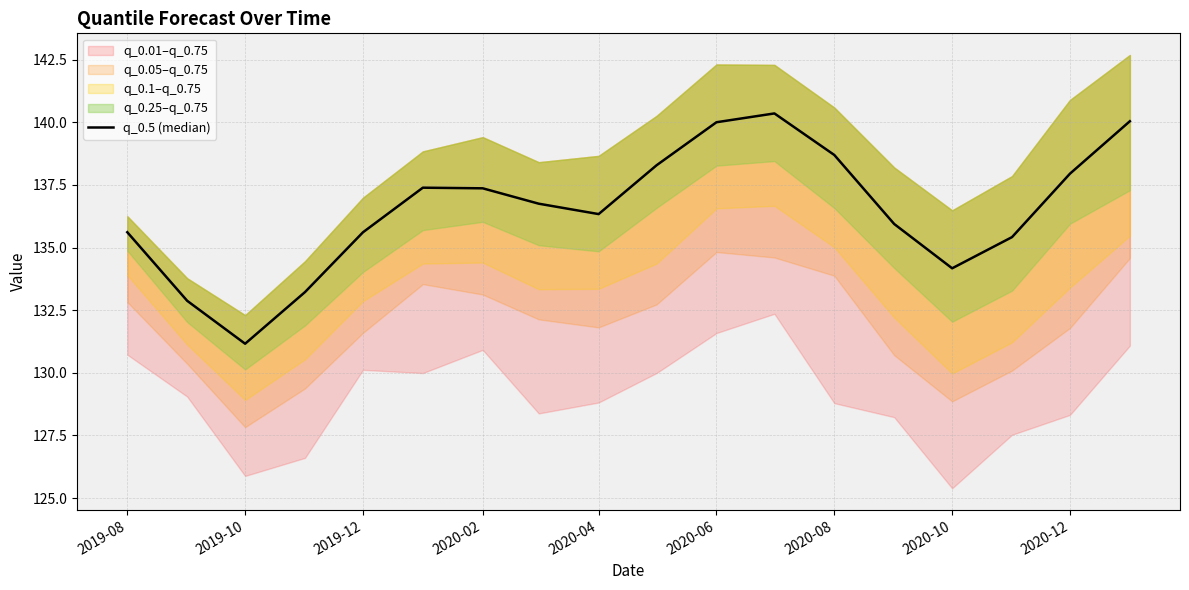

What is the smallest value displayed?

131.2